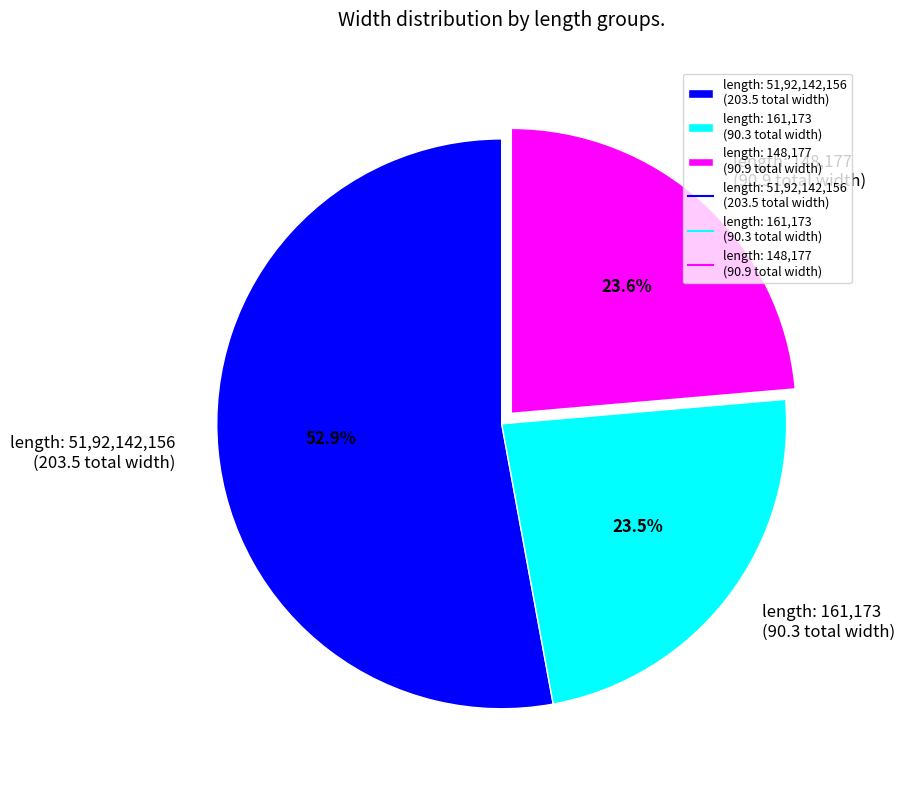

Does any single category account for the majority?

Yes